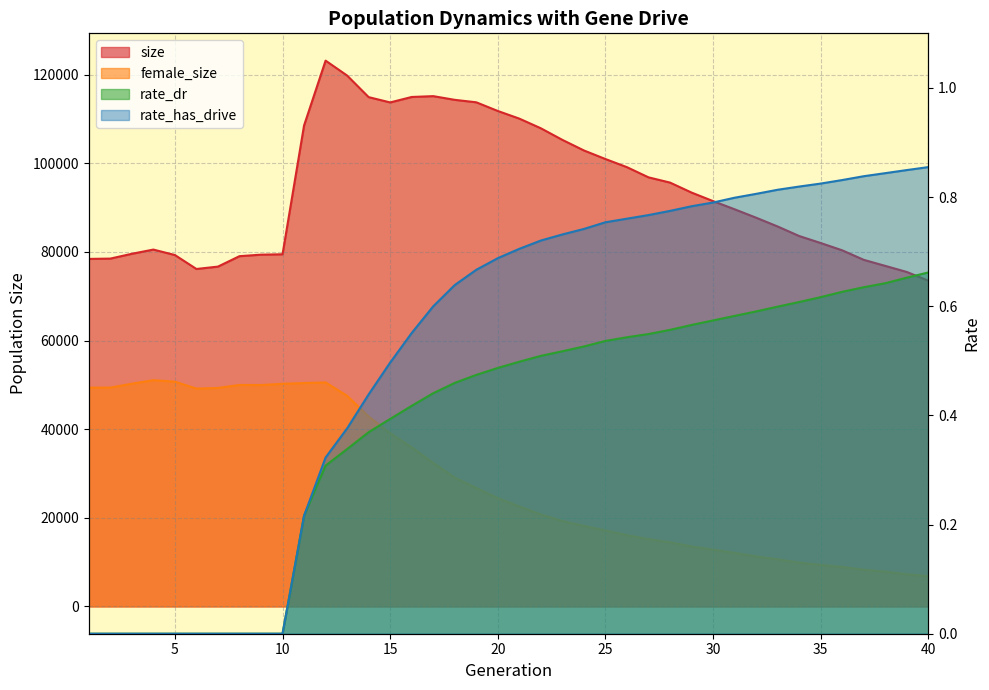

Is it true that size equals 100982.0 at 25?

True